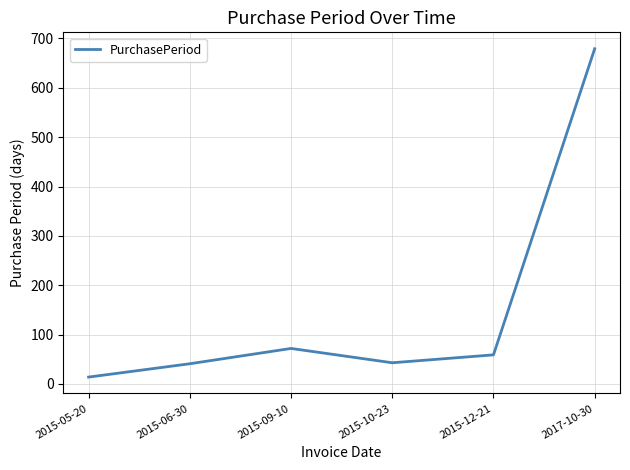

What is the average value?

151